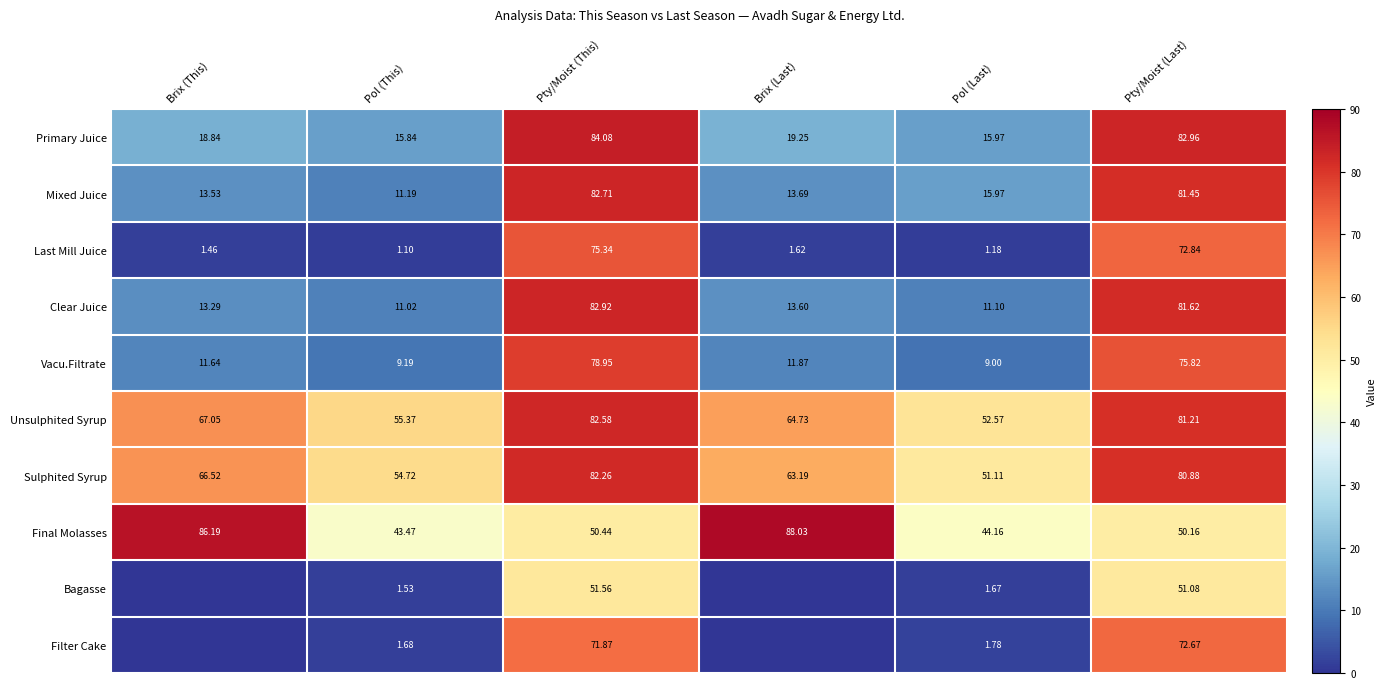

Which has a higher value, Pty/Moist (This) or Brix (Last)?

Pty/Moist (This)